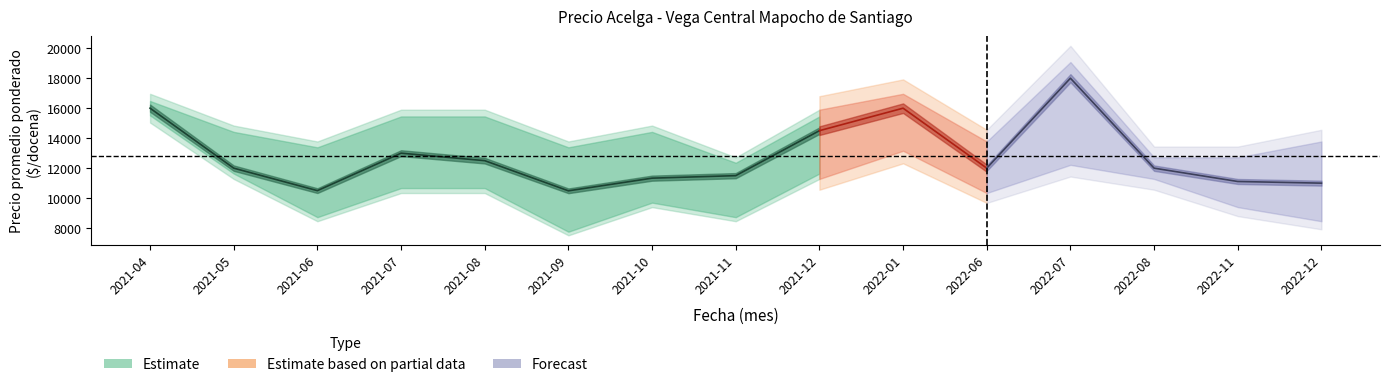

True or false: Precio minimo has more than 2 interior local peaks.

True